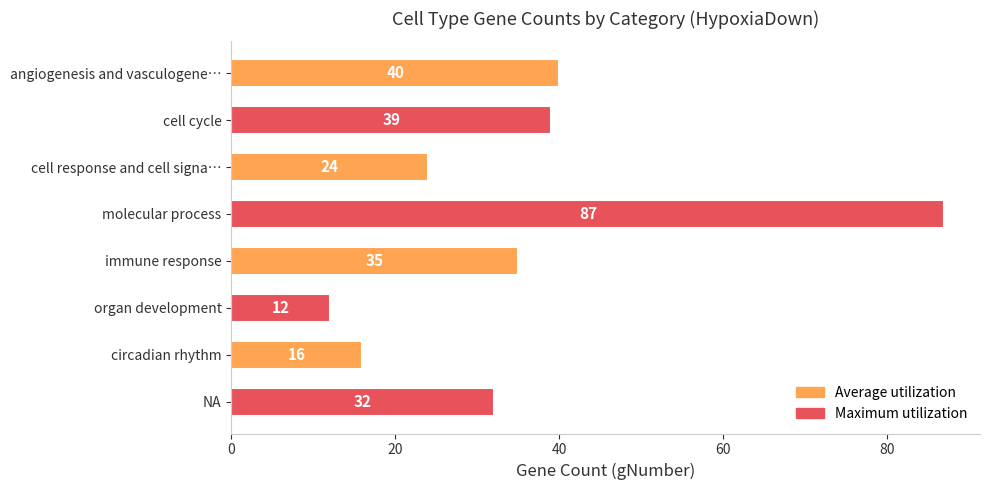

What is the difference between the values at cell response and cell signa… and molecular process?

63